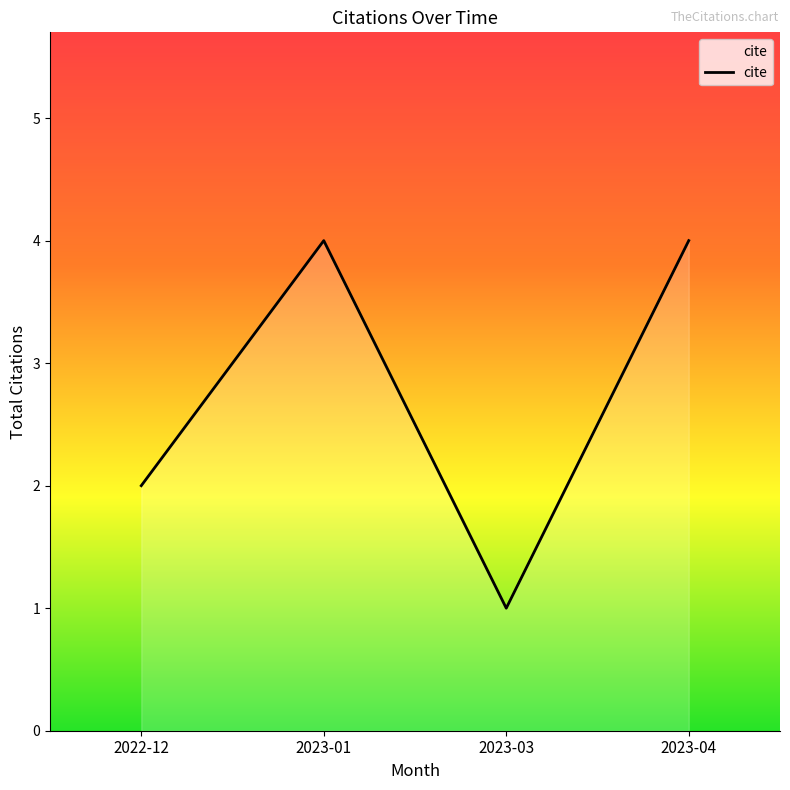

What is the difference between the maximum and minimum values?

3